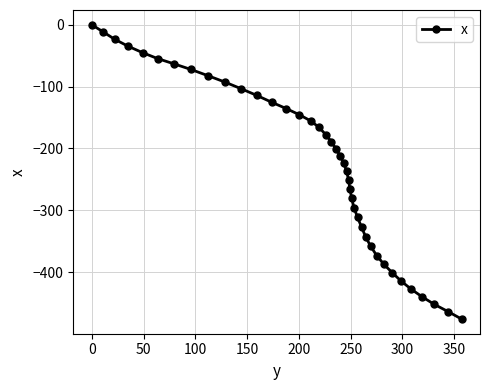

What is the value of the 10th point from the left?

-92.6